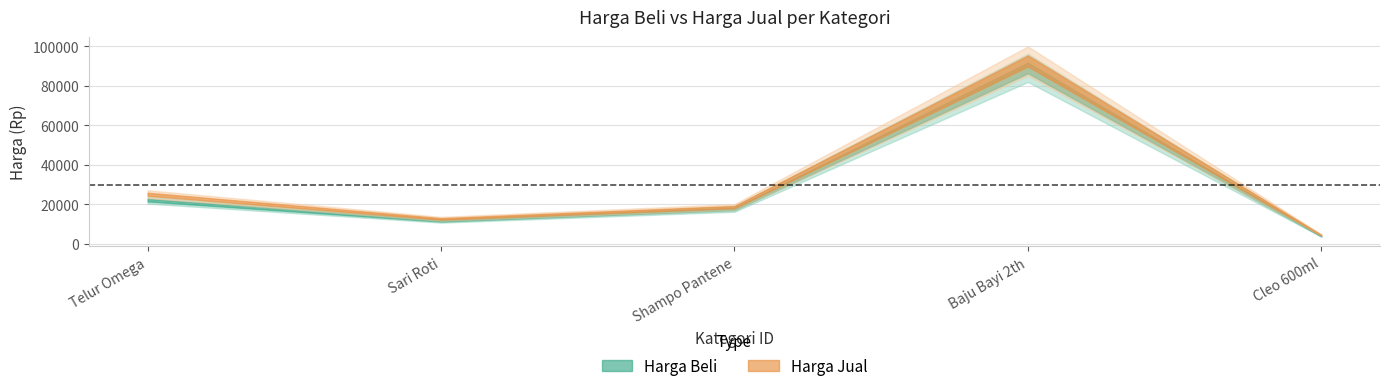

At which category does harga_beli reach its first local valley?

2